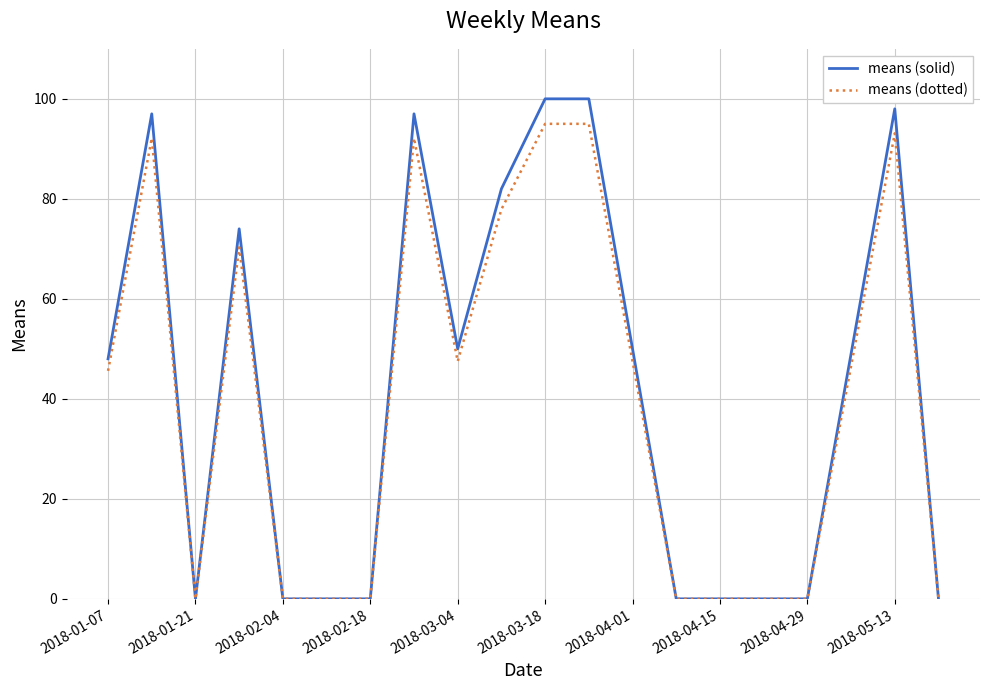

Rank the series by their maximum value, from lowest to highest.

means (dotted), means (solid)